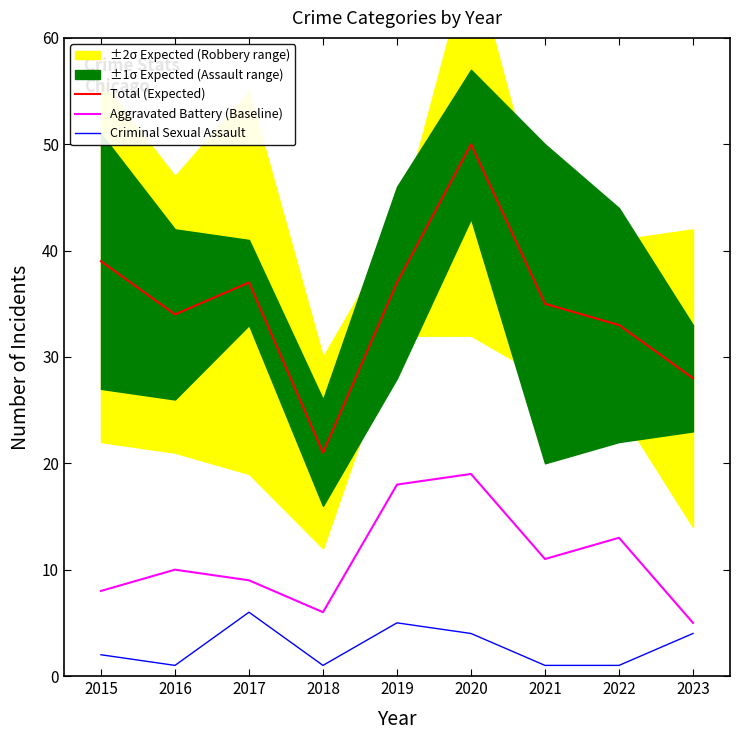

Reading right to left, what are all the values shown in this chart?

Total (Expected): 28	33	35	50	37	21	37	34	39
Aggravated Battery (Baseline): 5	13	11	19	18	6	9	10	8
Criminal Sexual Assault: 4	1	1	4	5	1	6	1	2